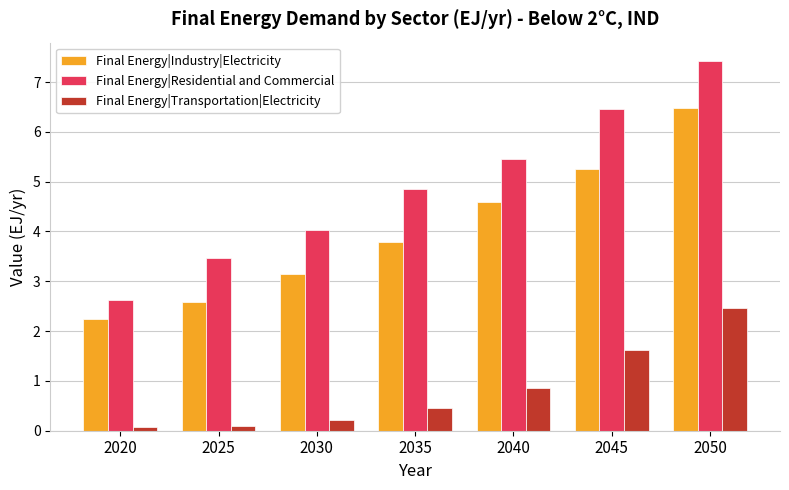

Which category has the highest value in the Final Energy|Transportation|Electricity series?

2050